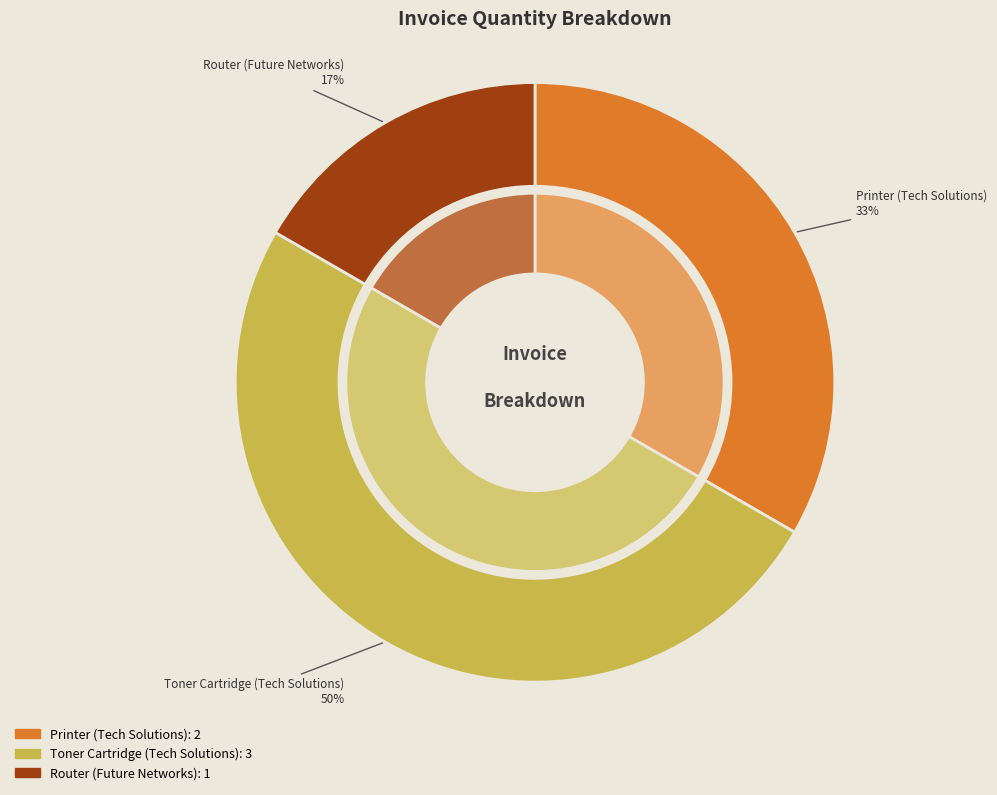

True or false: Printer (Tech Solutions) accounts for 33% of the total.

True